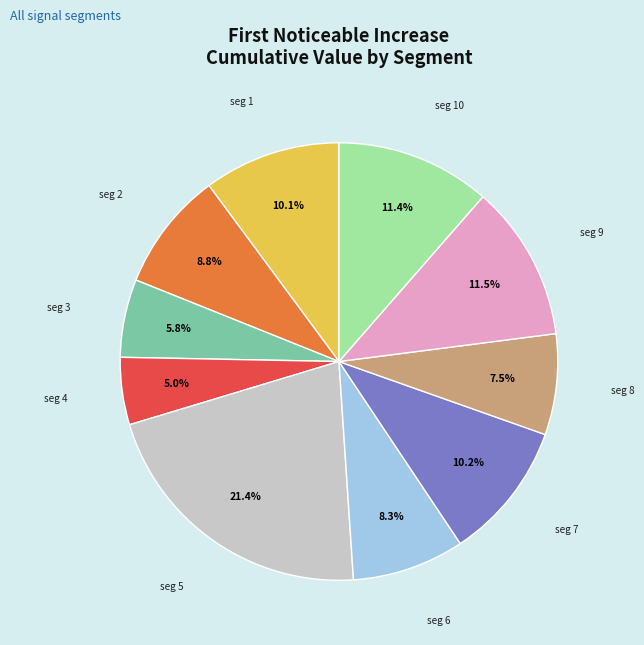

Does any single category account for the majority?

No